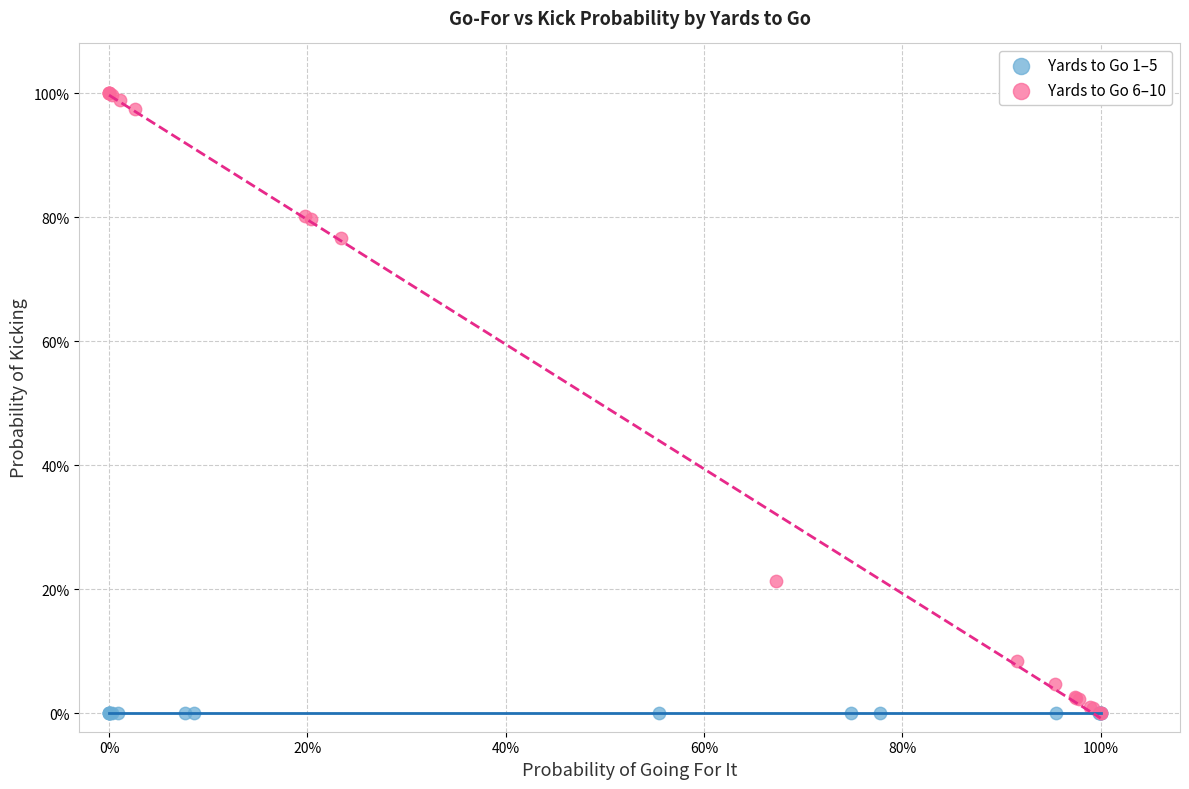

What are all the series names shown in the legend?

Yards to Go 1–5, Yards to Go 6–10